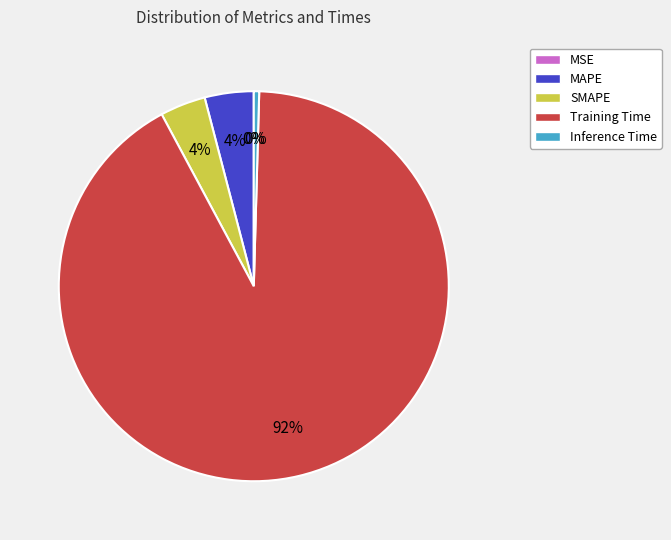

Does Inference Time represent more than half of the total?

No